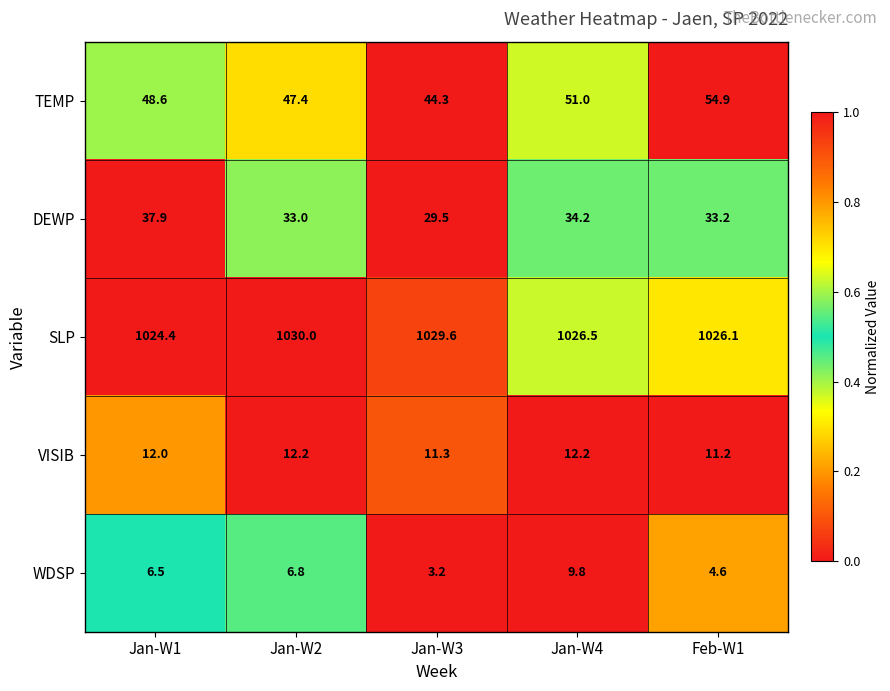

Reading right to left, list all the values displayed in this chart.

TEMP: Feb-W1=54.9	Jan-W4=51.0	Jan-W3=44.3	Jan-W2=47.4	Jan-W1=48.6
DEWP: Feb-W1=33.2	Jan-W4=34.2	Jan-W3=29.5	Jan-W2=33.0	Jan-W1=37.9
SLP: Feb-W1=1026.1	Jan-W4=1026.5	Jan-W3=1029.6	Jan-W2=1030.0	Jan-W1=1024.4
VISIB: Feb-W1=11.2	Jan-W4=12.2	Jan-W3=11.3	Jan-W2=12.2	Jan-W1=12.0
WDSP: Feb-W1=4.6	Jan-W4=9.8	Jan-W3=3.2	Jan-W2=6.8	Jan-W1=6.5